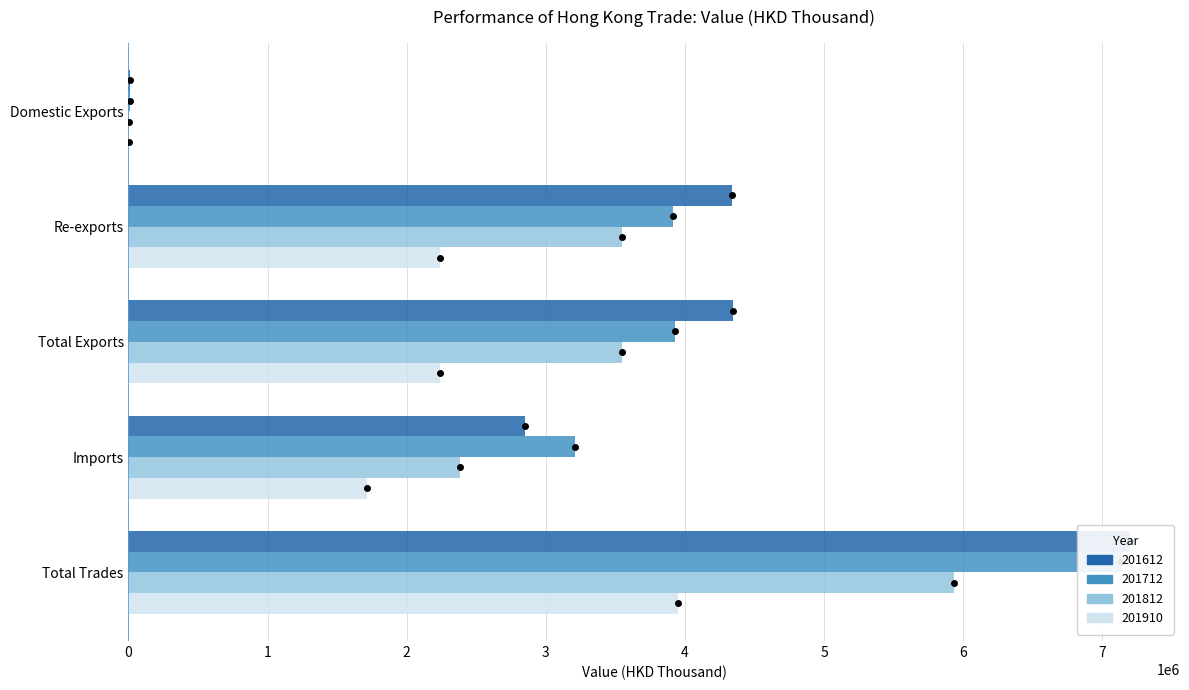

The 201910 series shows 2240864.0 at Total Exports. True or false?

True